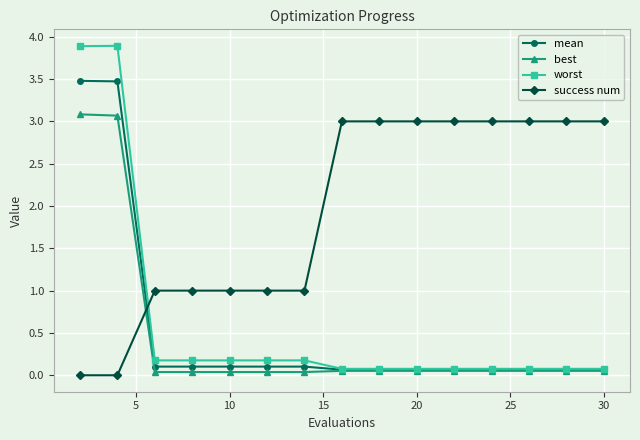

Which series has the largest total across all categories?

success num